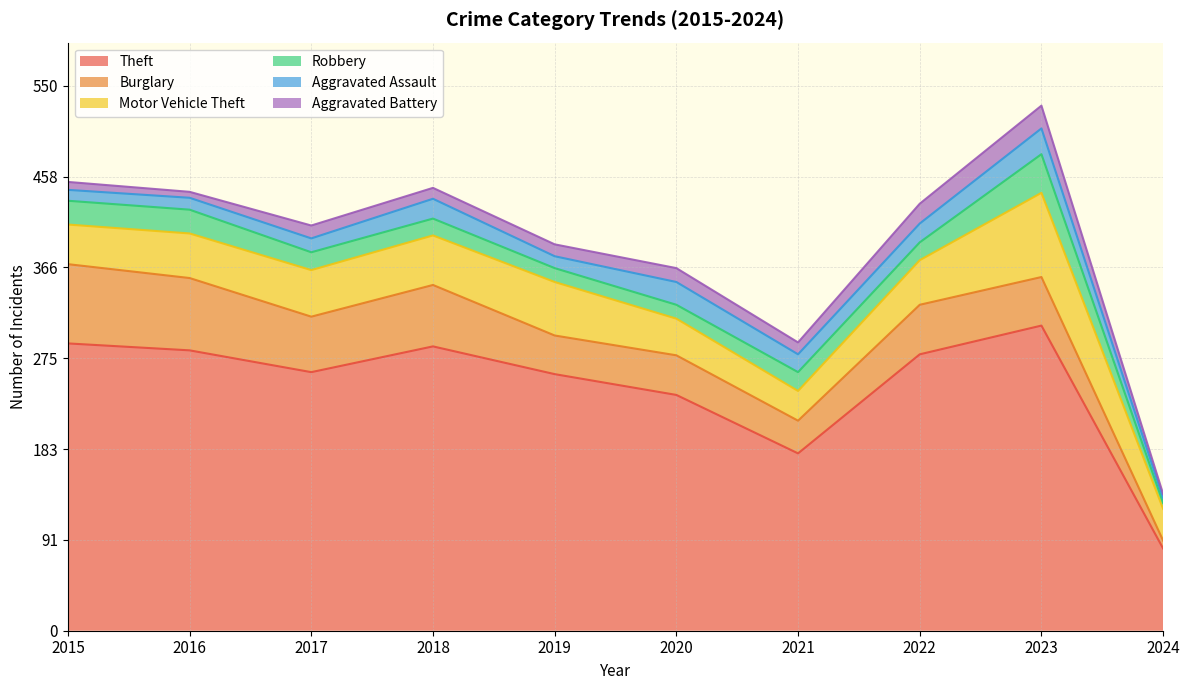

What is the greatest value displayed?

308